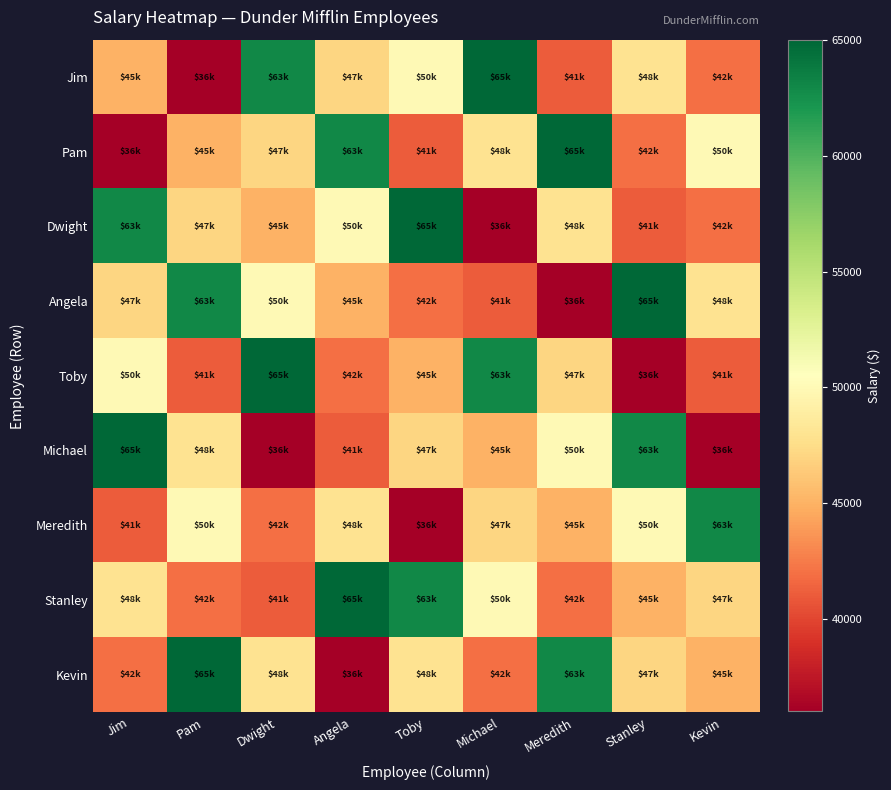

At which category is the sum across all series the highest?

Jim